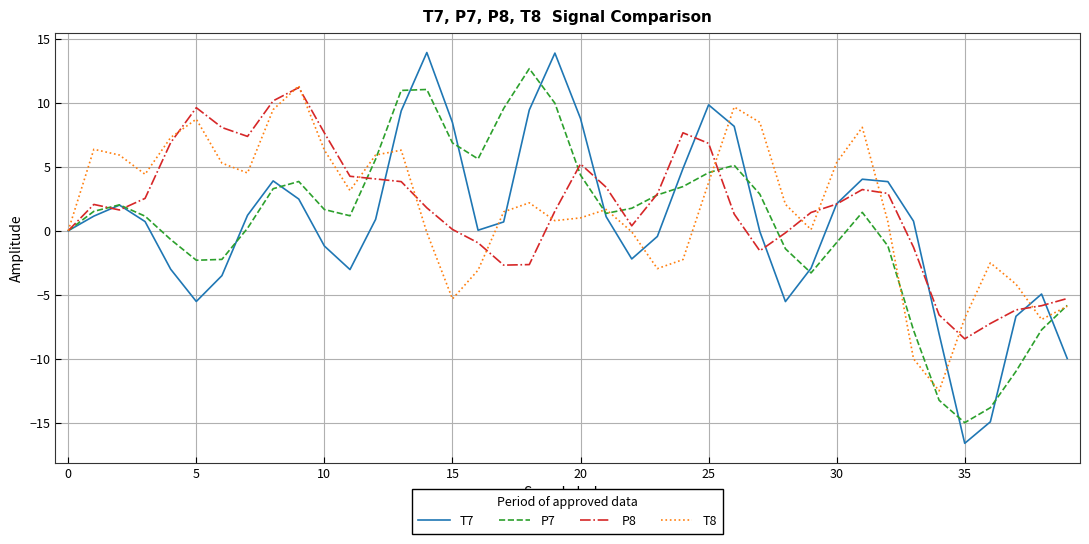

What is the smallest value displayed?

-16.6